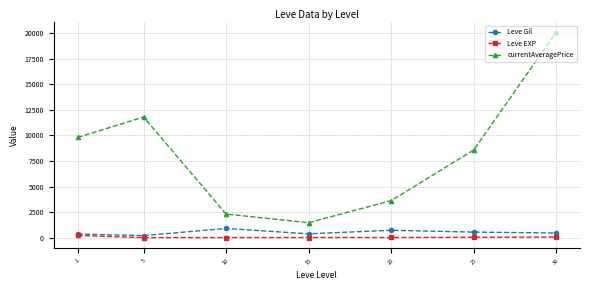

What is the highest value of the currentAveragePrice series?

20062.5